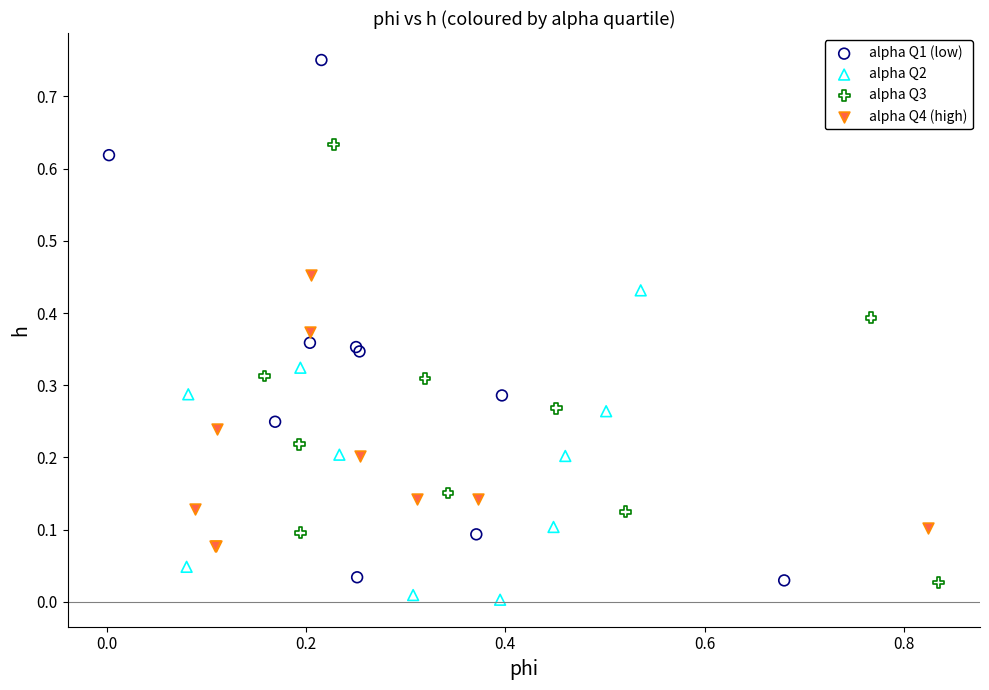

Which series reaches the maximum Y coordinate?

alpha Q1 (low)